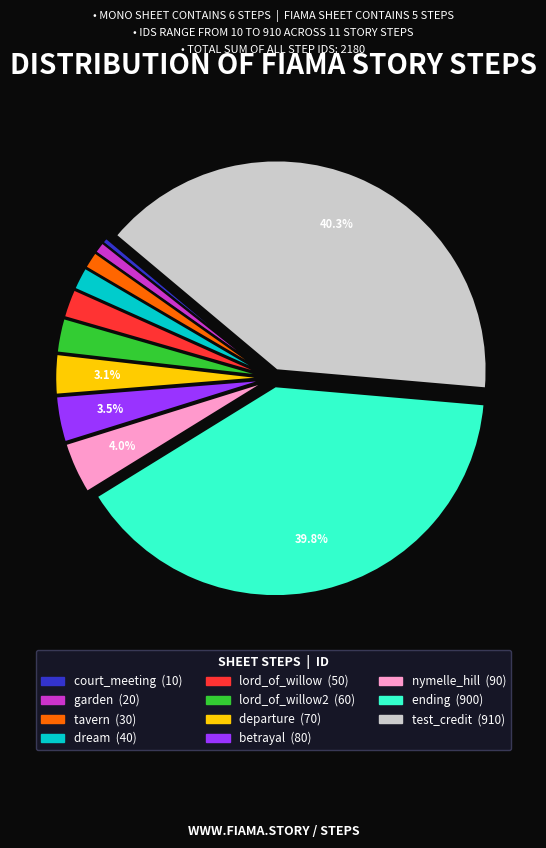

Is there a majority slice in this chart?

No